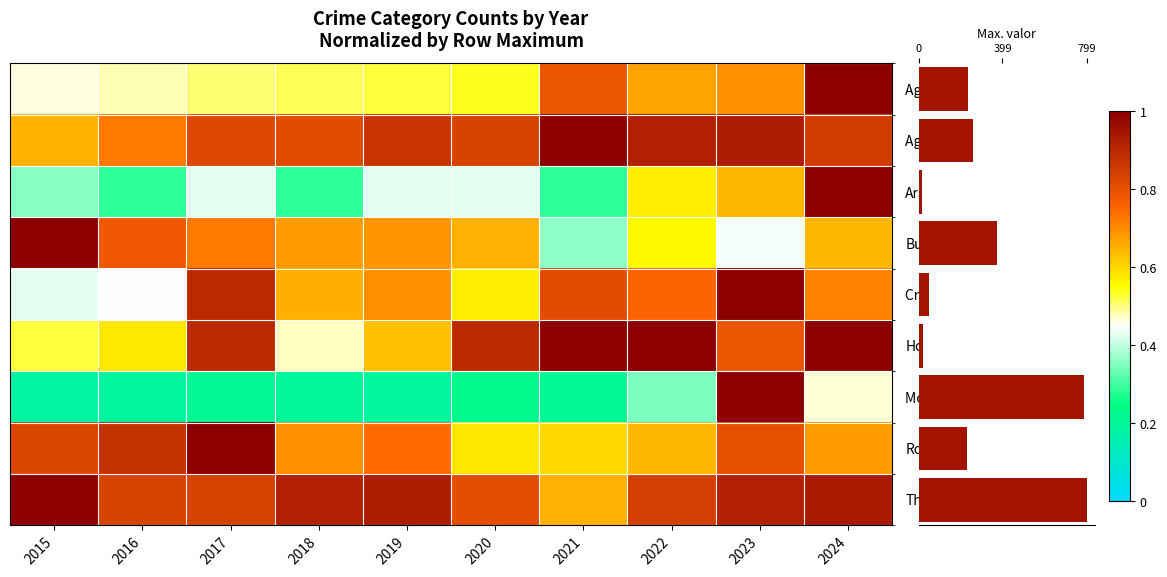

The value of Criminal Sexual Assault at 2017 is 0.9. True or false?

True